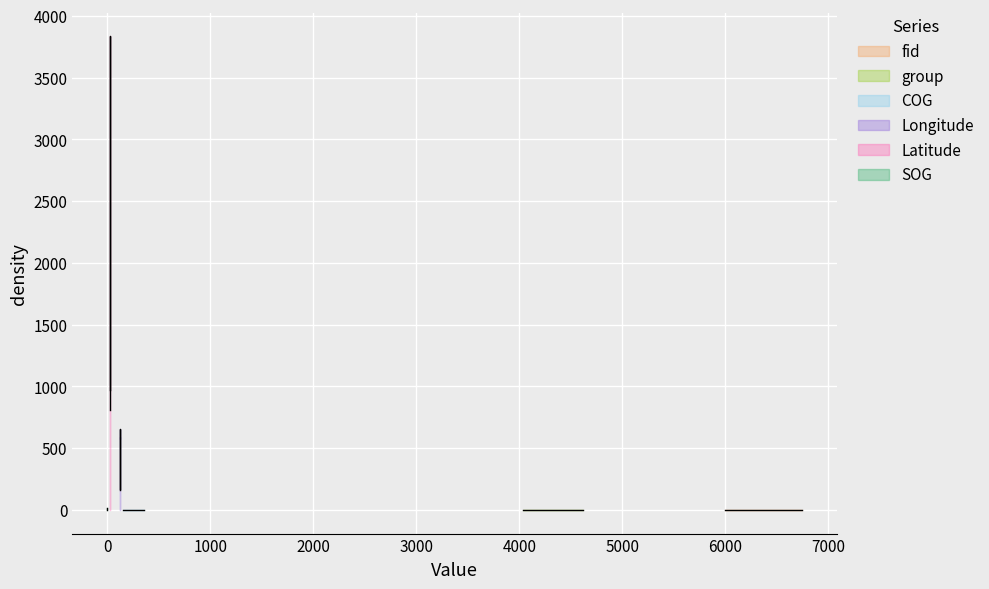

At how many categories does at least one series exceed 224?

20